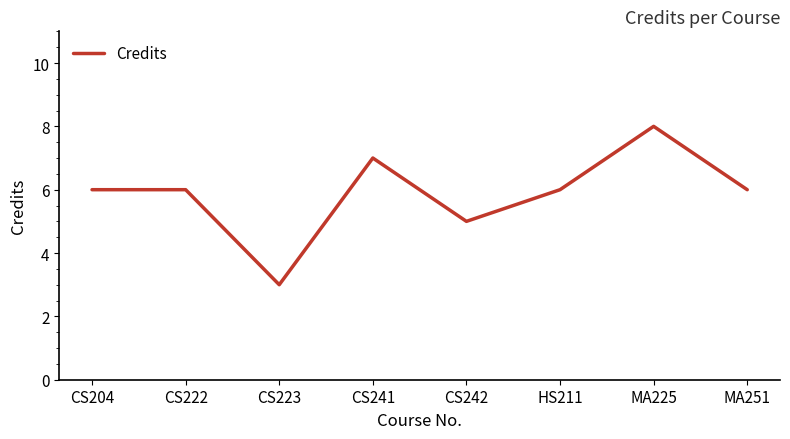

What is the maximum value shown in the chart?

8